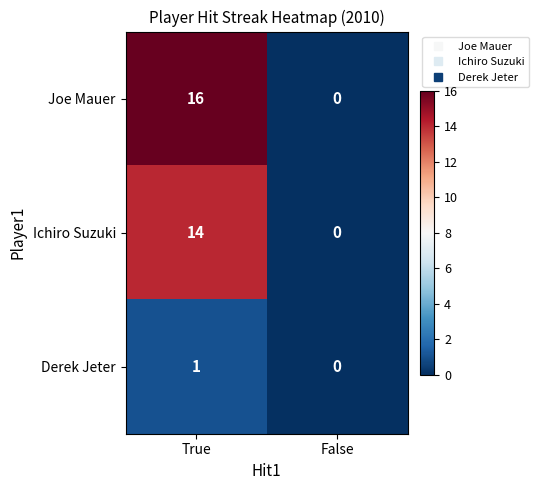

What is the difference between the Ichiro Suzuki values at True and False?

14